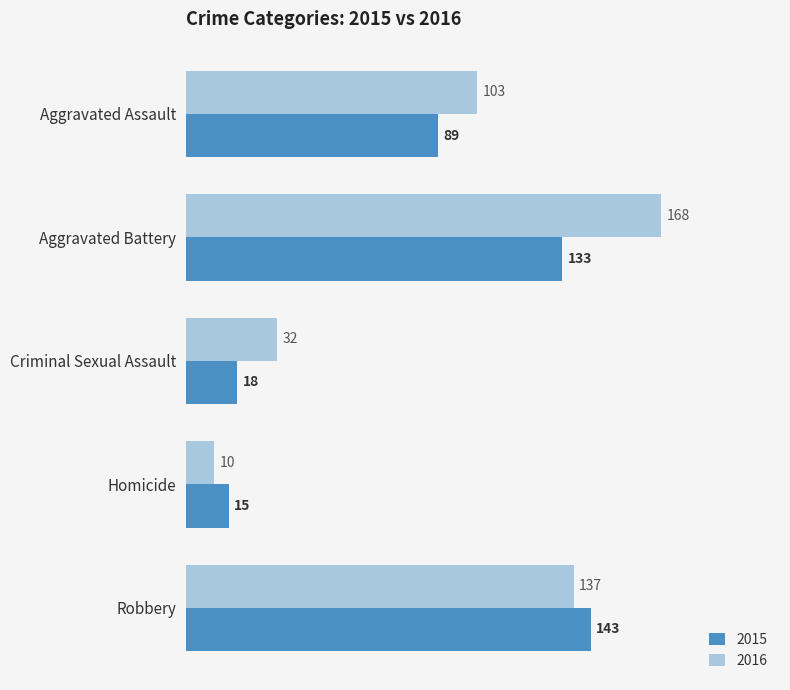

What is the average value of the 2016 series?

90